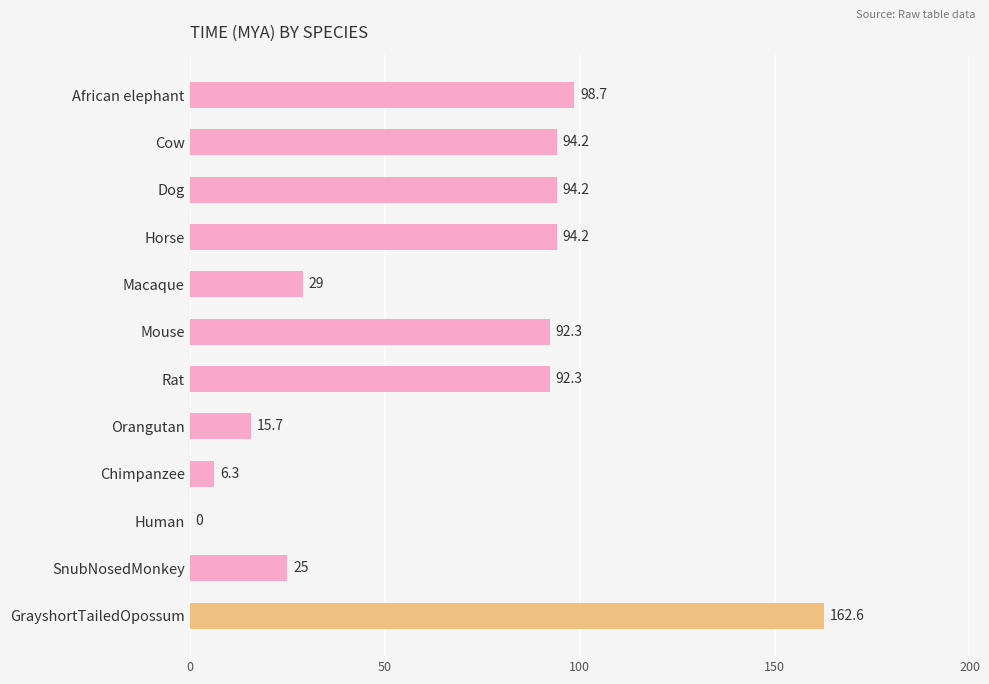

Which has a higher value, SnubNosedMonkey or Horse?

Horse